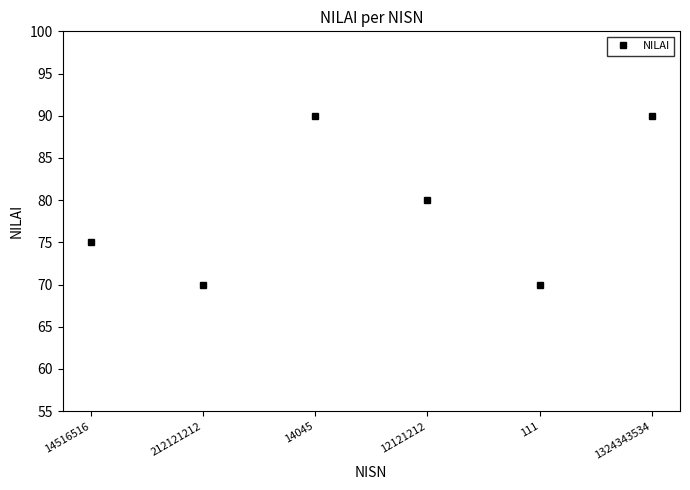

What is the label of the 4th point from the left?

12121212